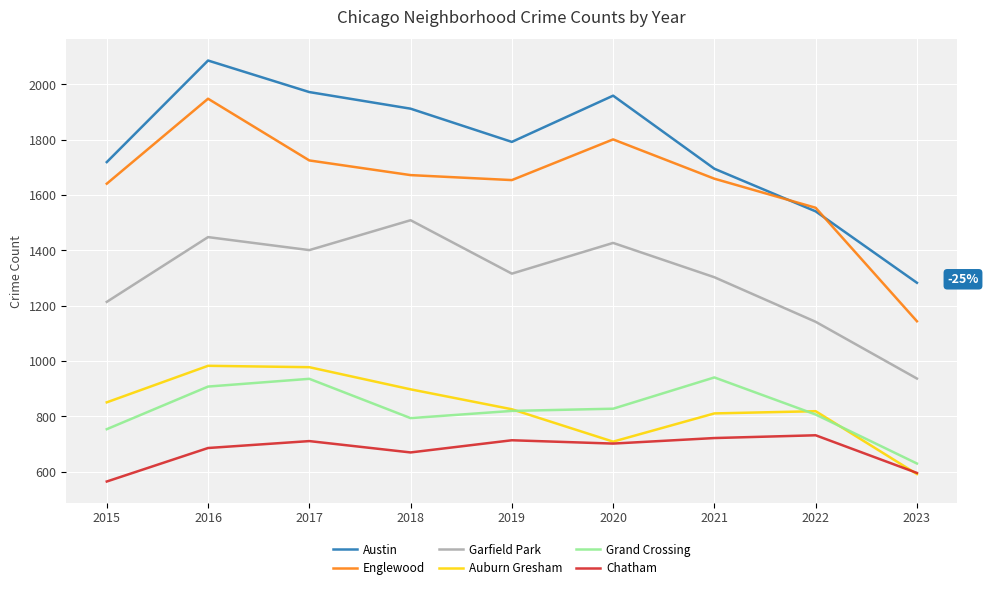

What value does the Auburn Gresham series have at 2018, to the nearest 5?

900